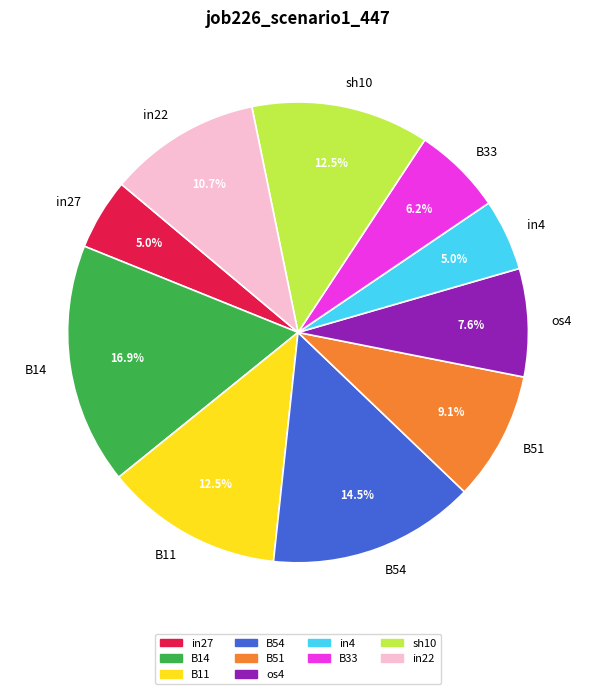

Is there any slice that represents more than half of the pie?

No